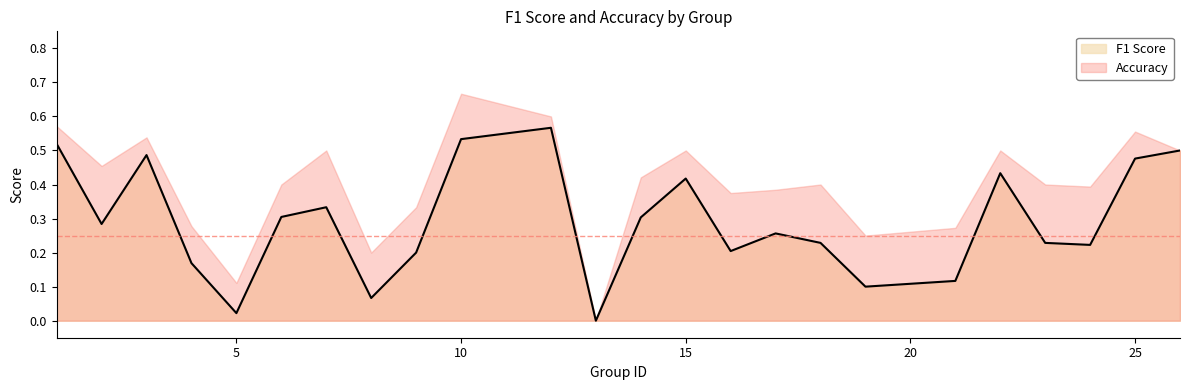

True or false: there are more than 2 points higher than both neighbors.

True